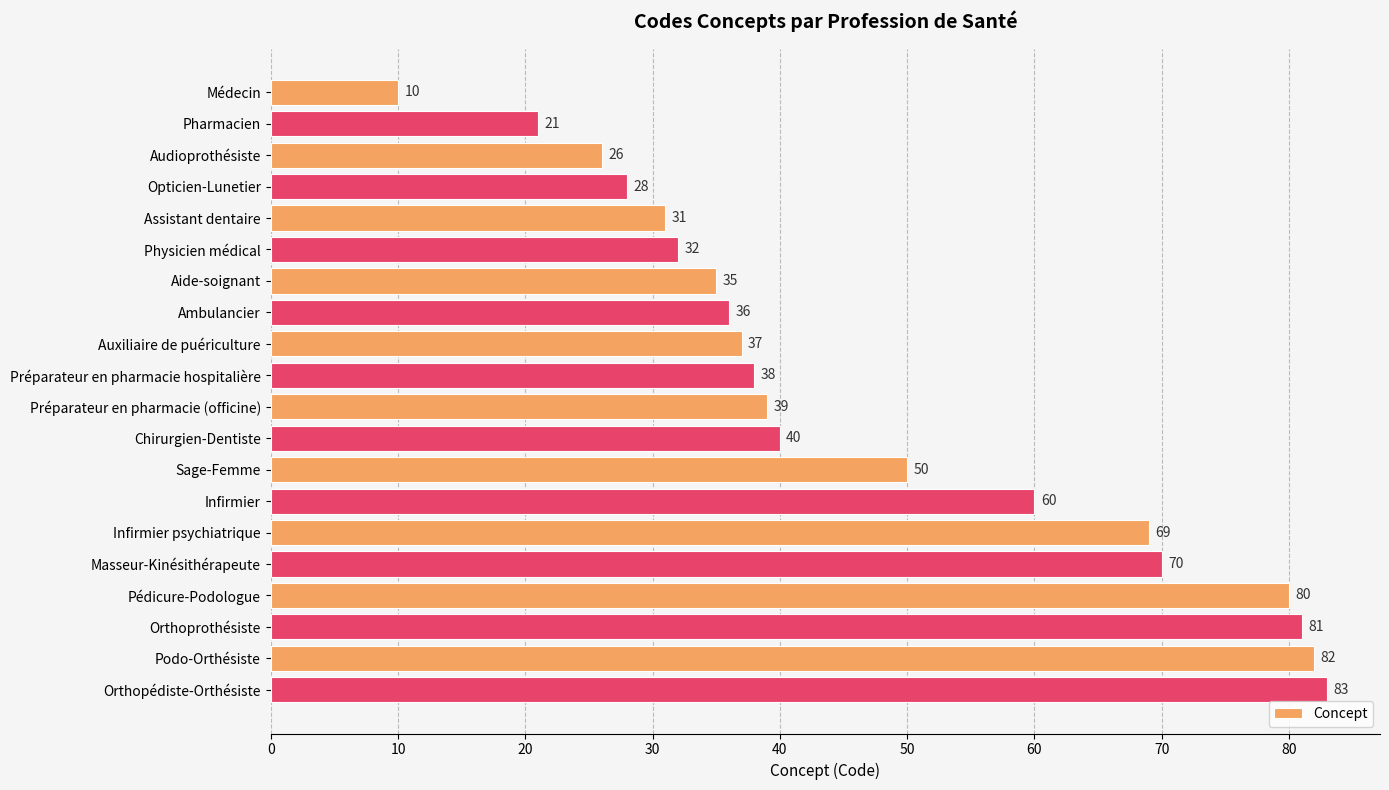

Read the value at Physicien médical.

32